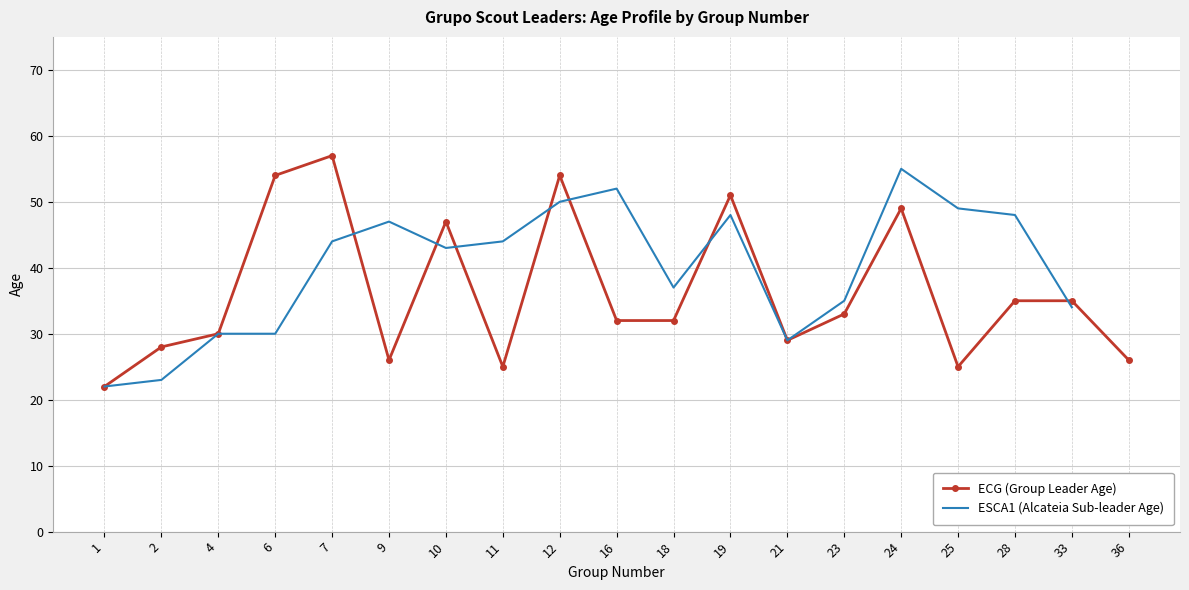

What is the maximum value shown in the chart?

57.0